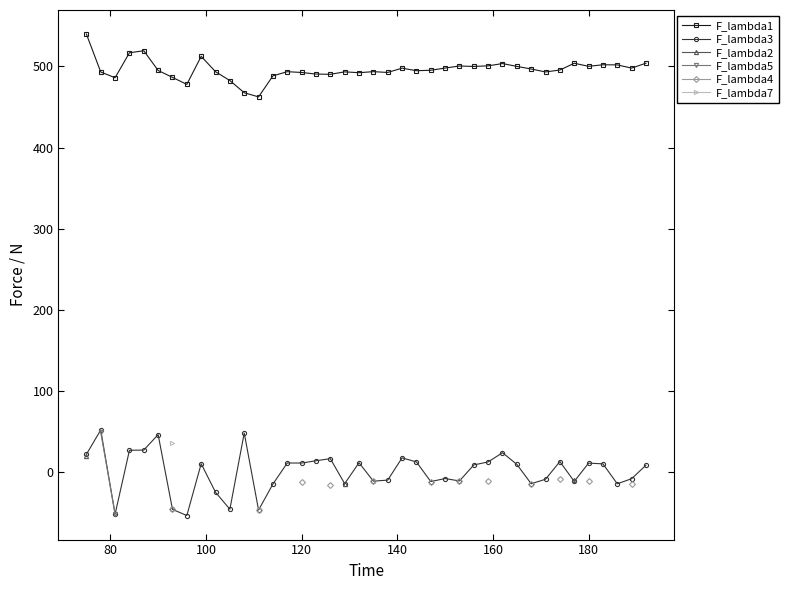

Which series has the widest spread of values?

F_lambda3